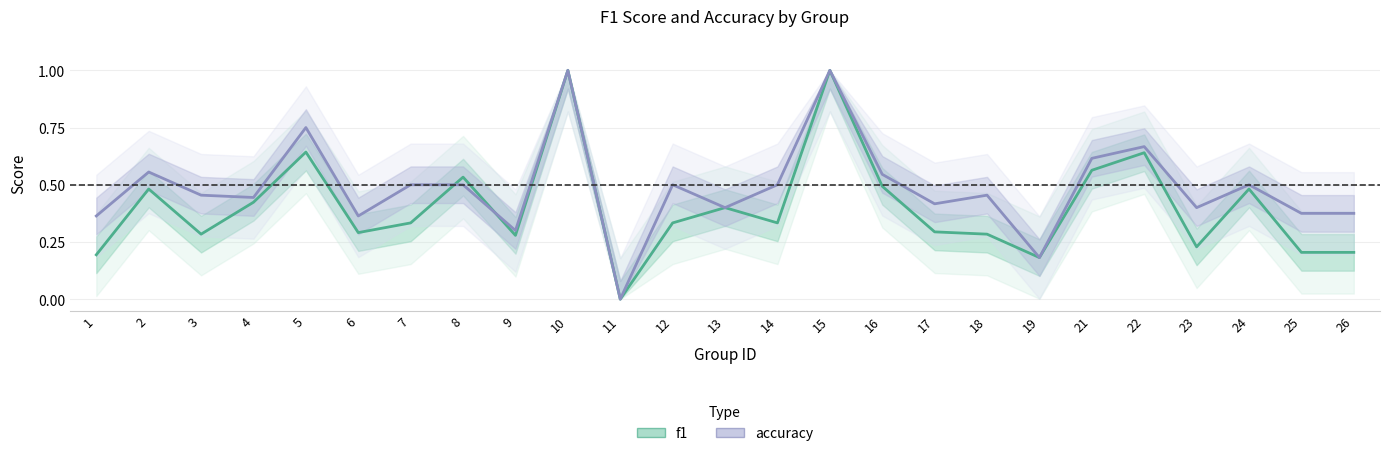

Which series has the largest total across all categories?

accuracy